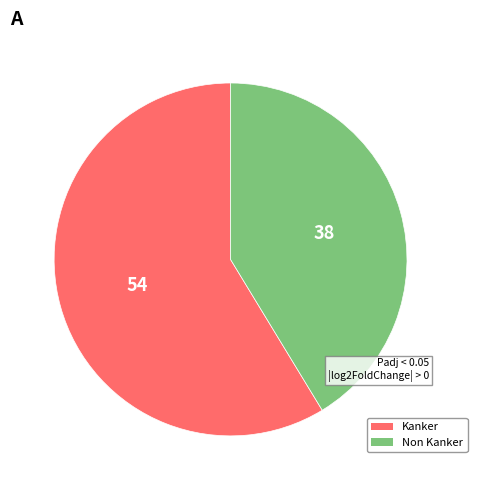

Is the sum of Kanker and Non Kanker greater than half?

Yes